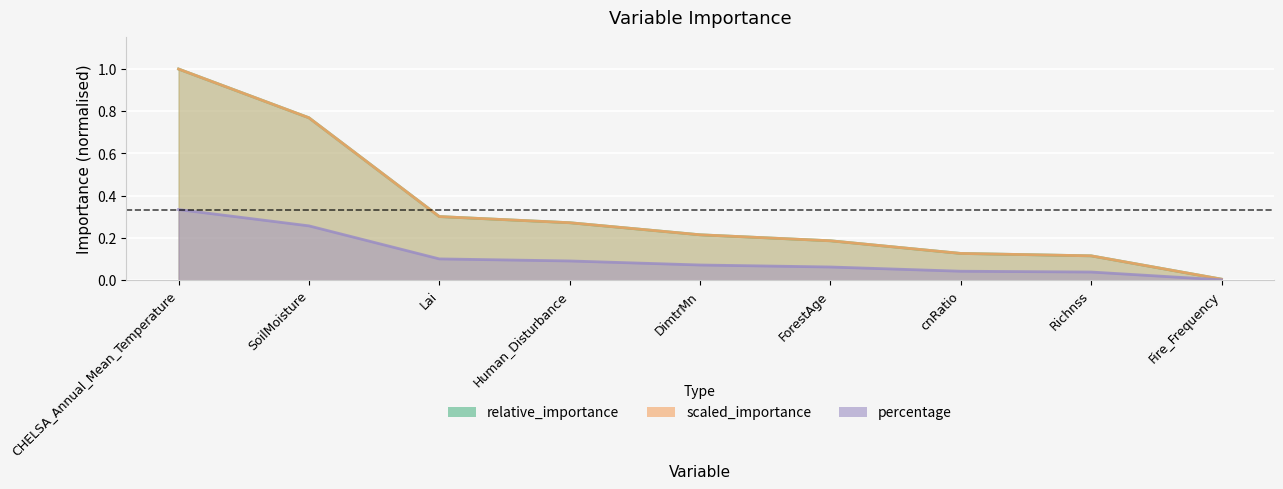

The percentage series shows 0.3 at SoilMoisture. True or false?

True